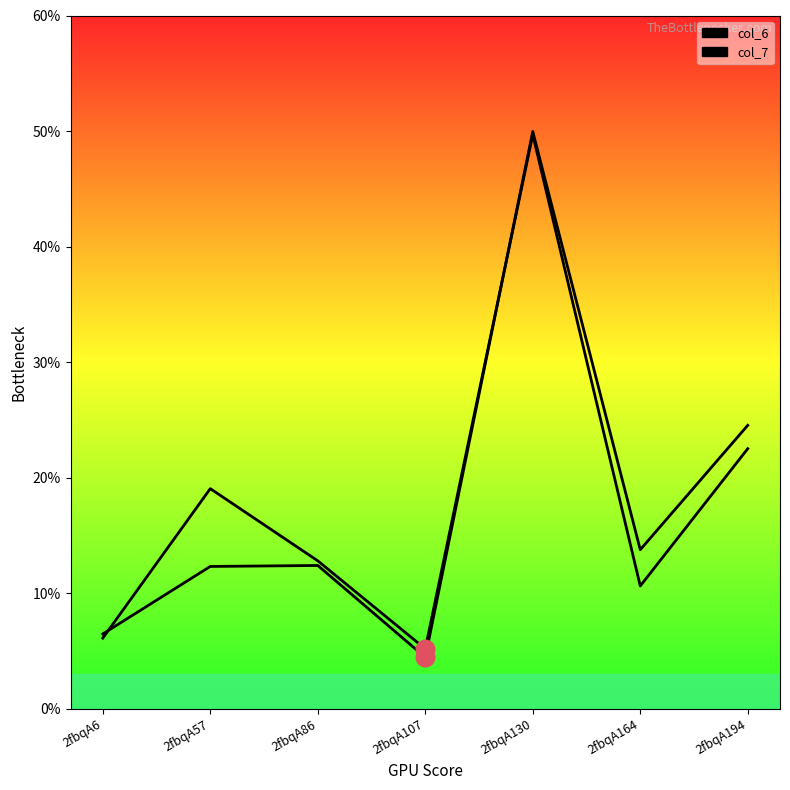

Which series has the largest Y range (max minus min)?

col_7